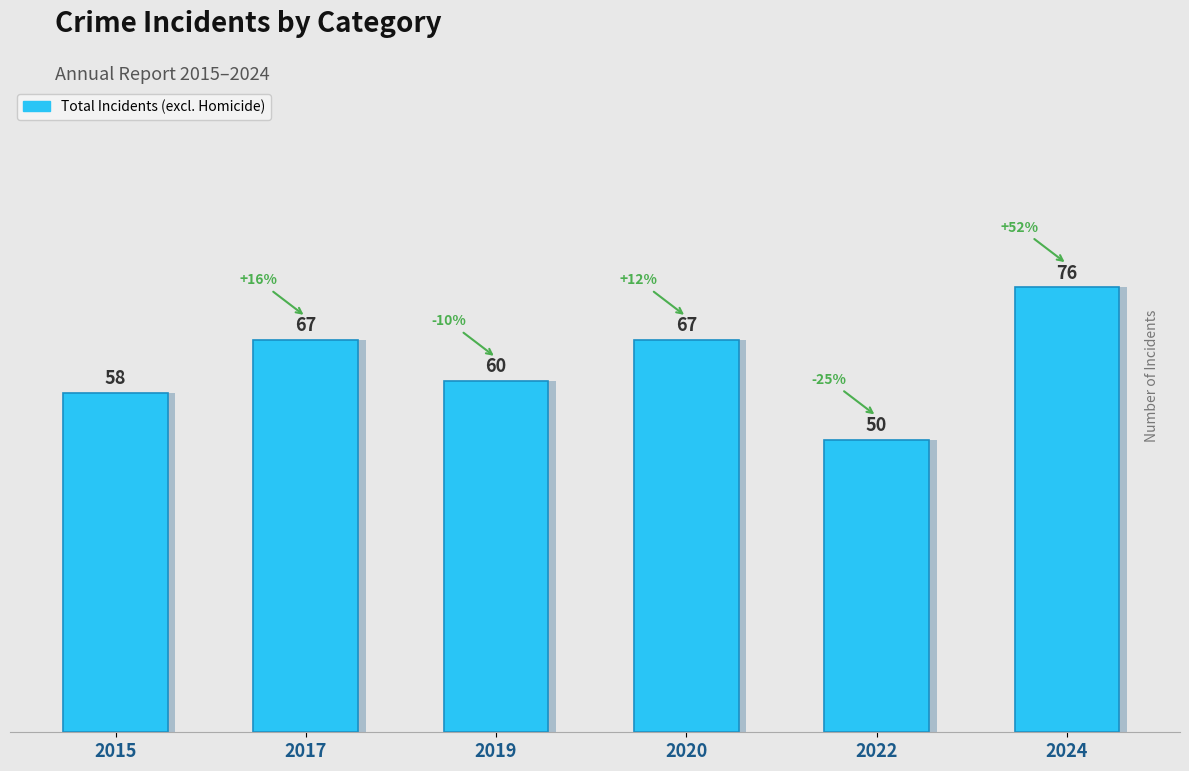

How many categories are shown in the chart?

6